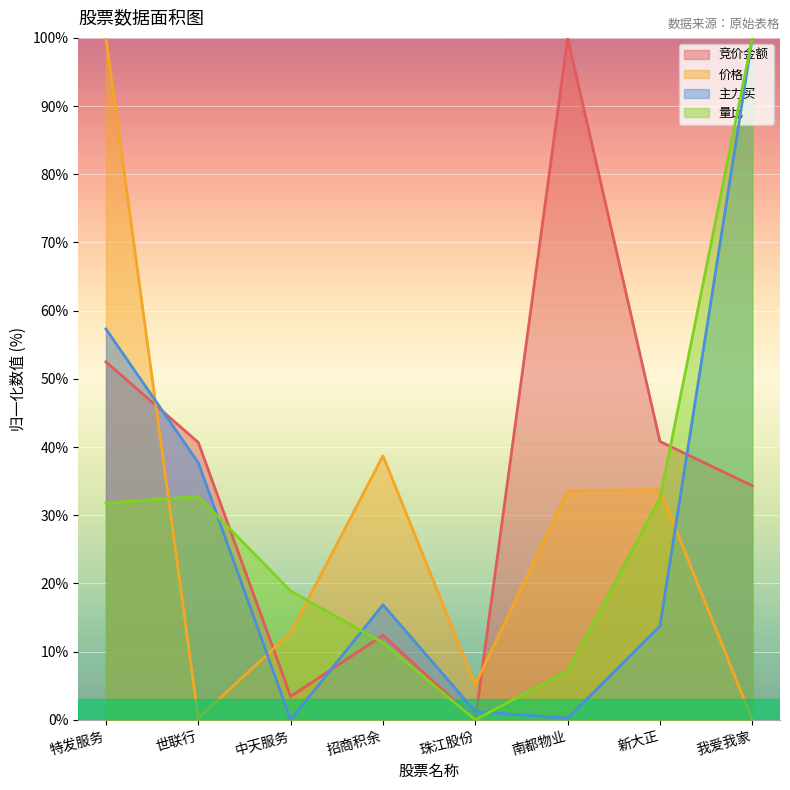

Which series ends up on top after the final intersection of 主力买 and 量比?

量比